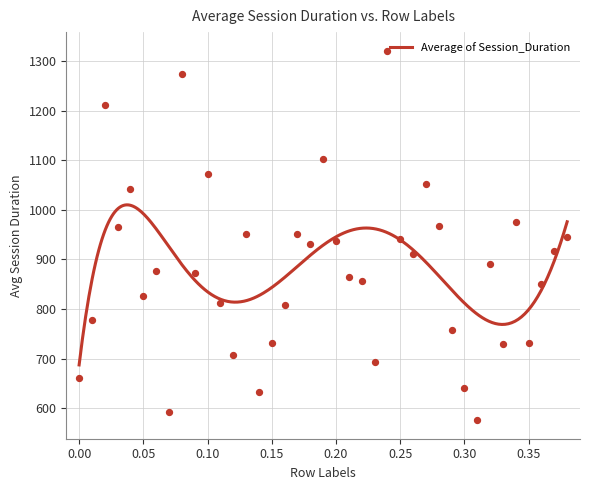

Approximately how many times larger is the value at 0.35 compared to 0.17?

0.8